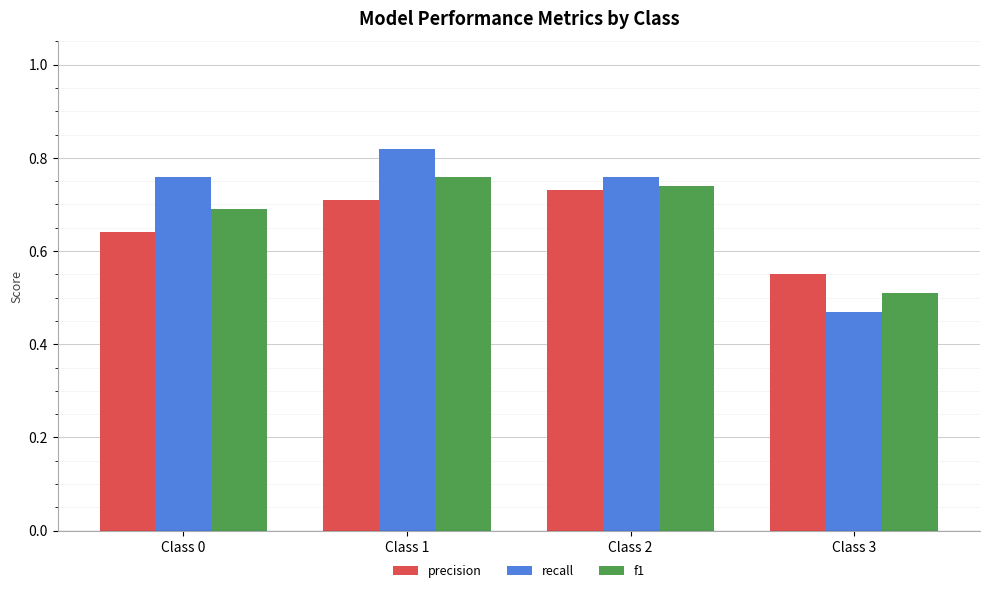

At how many categories does at least one series exceed 0?

4